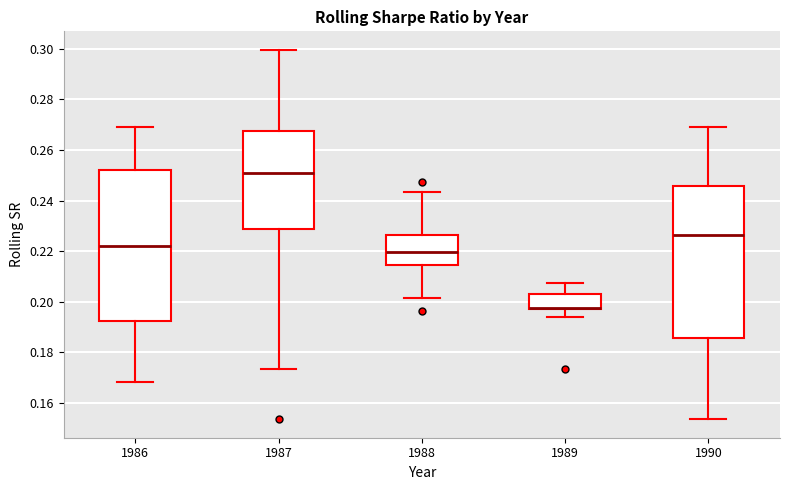

Reading left to right, transcribe this box plot: for each box, give where its median line is, the range the box spans, and where its two whiskers end, as read against the y-axis. The values are not printed on the chart, so give them approximately, as read against the axis.

1986: median 0.222, box 0.192 to 0.252, whiskers 0.168 to 0.270
1987: median 0.252, box 0.228 to 0.268, whiskers 0.174 to 0.300
1988: median 0.220, box 0.214 to 0.226, whiskers 0.202 to 0.244
1989: median 0.198 (drawn on the box's lower edge), box 0.198 to 0.202, whiskers 0.194 to 0.208
1990: median 0.226, box 0.186 to 0.246, whiskers 0.154 to 0.270